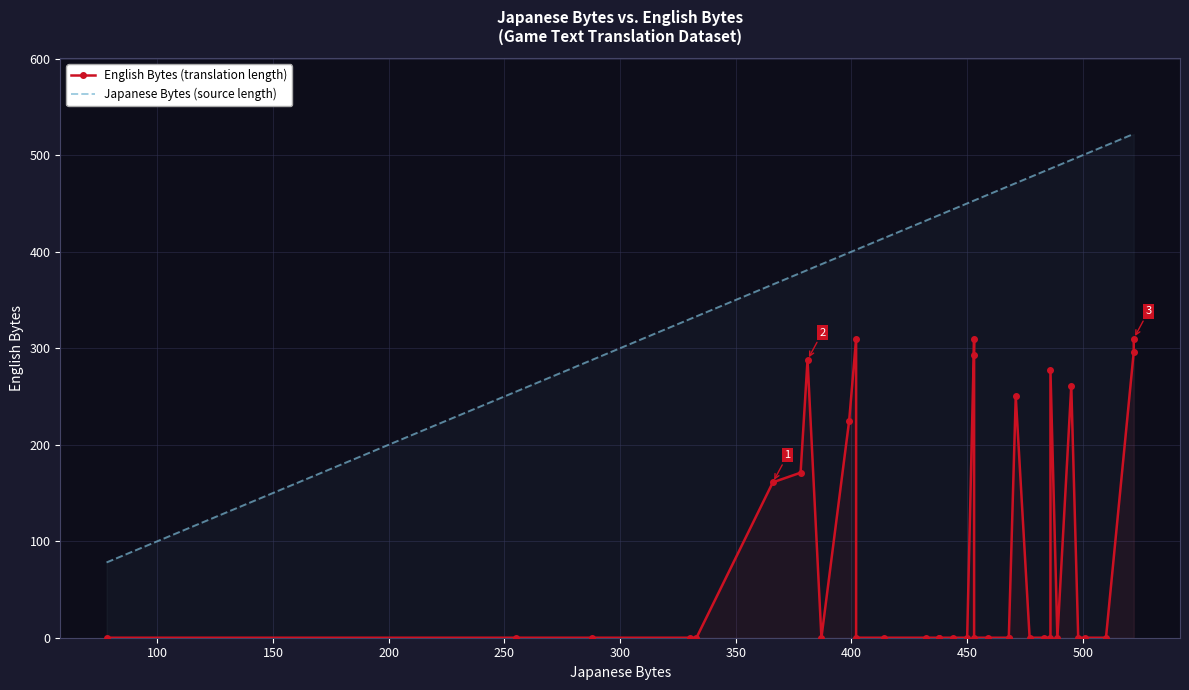

What is the highest value of the Japanese Bytes (source length) series?

522